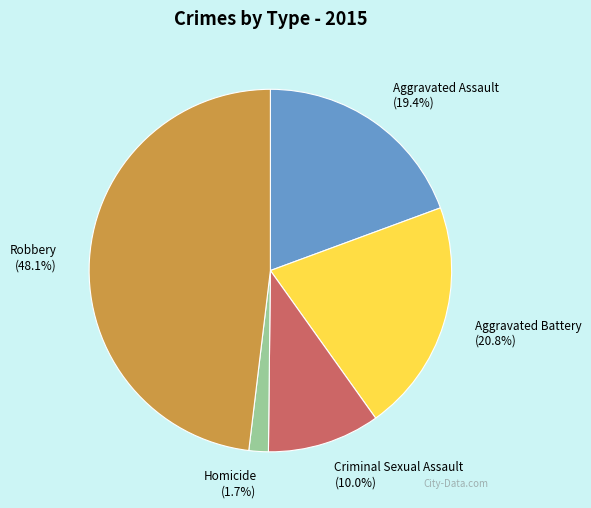

To the nearest percent, what is the average slice percentage?

20%